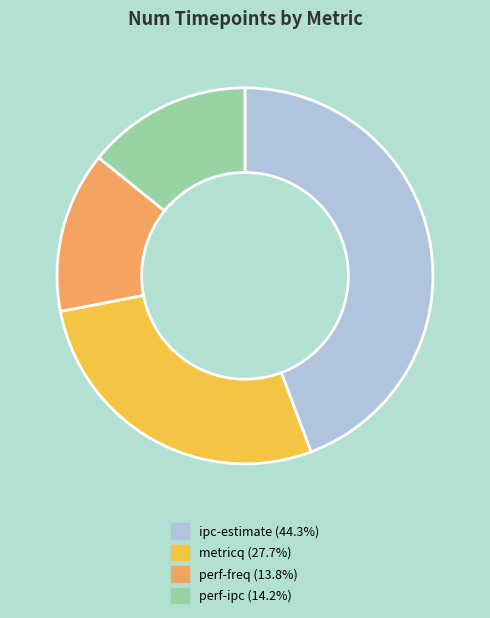

Do metricq and perf-freq together represent more than half of the pie?

No